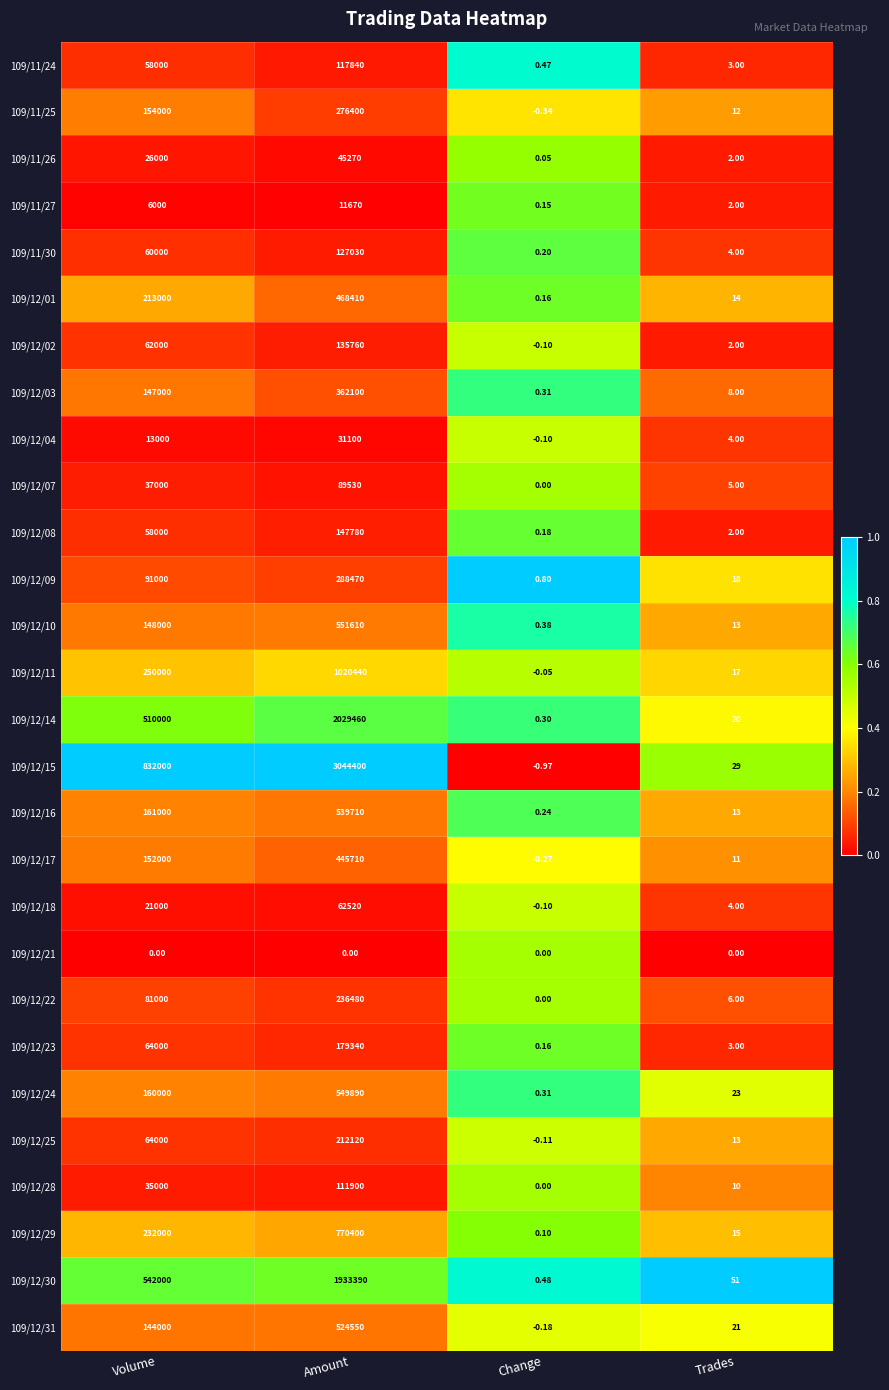

Rank the categories by 109/12/02 value from highest to lowest.

Amount, Volume, Trades, Change